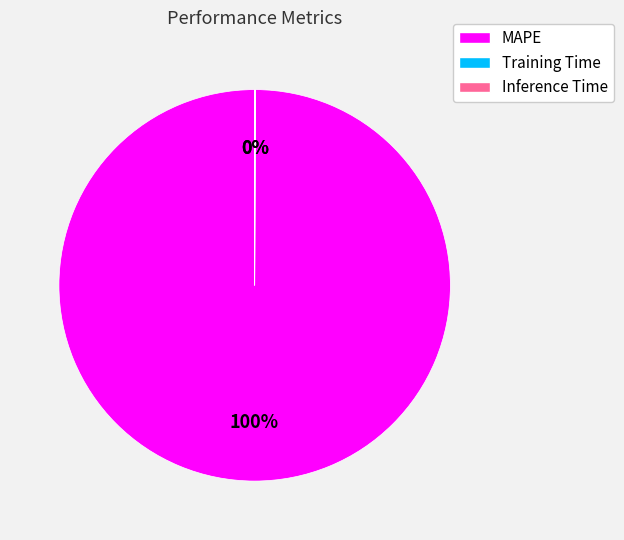

Which slice represents more than half of the pie?

MAPE